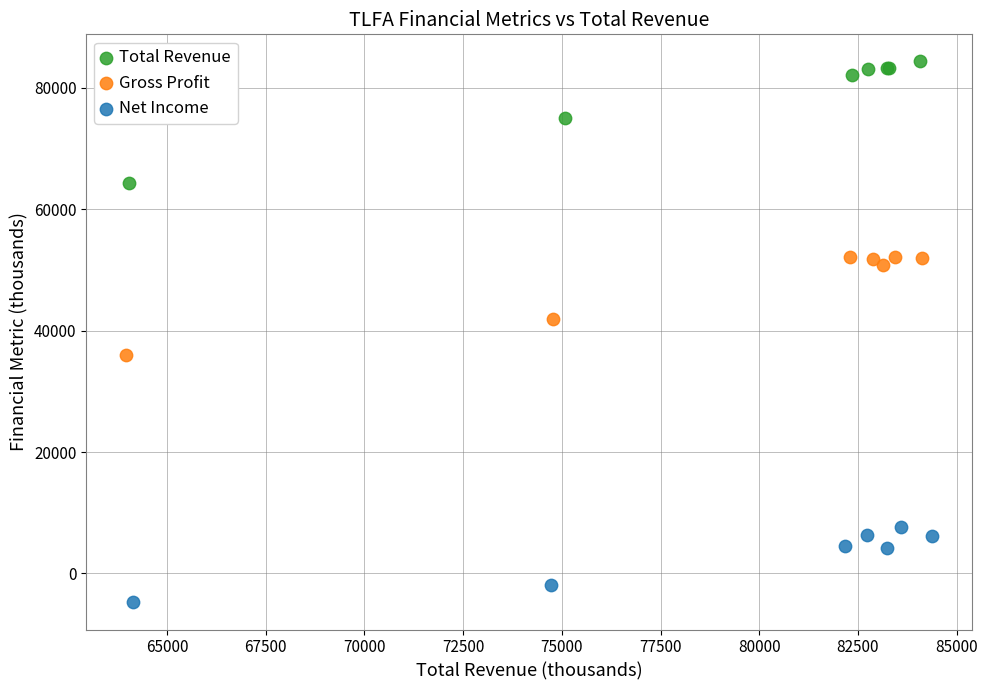

Which series reaches the minimum Y coordinate?

Net Income